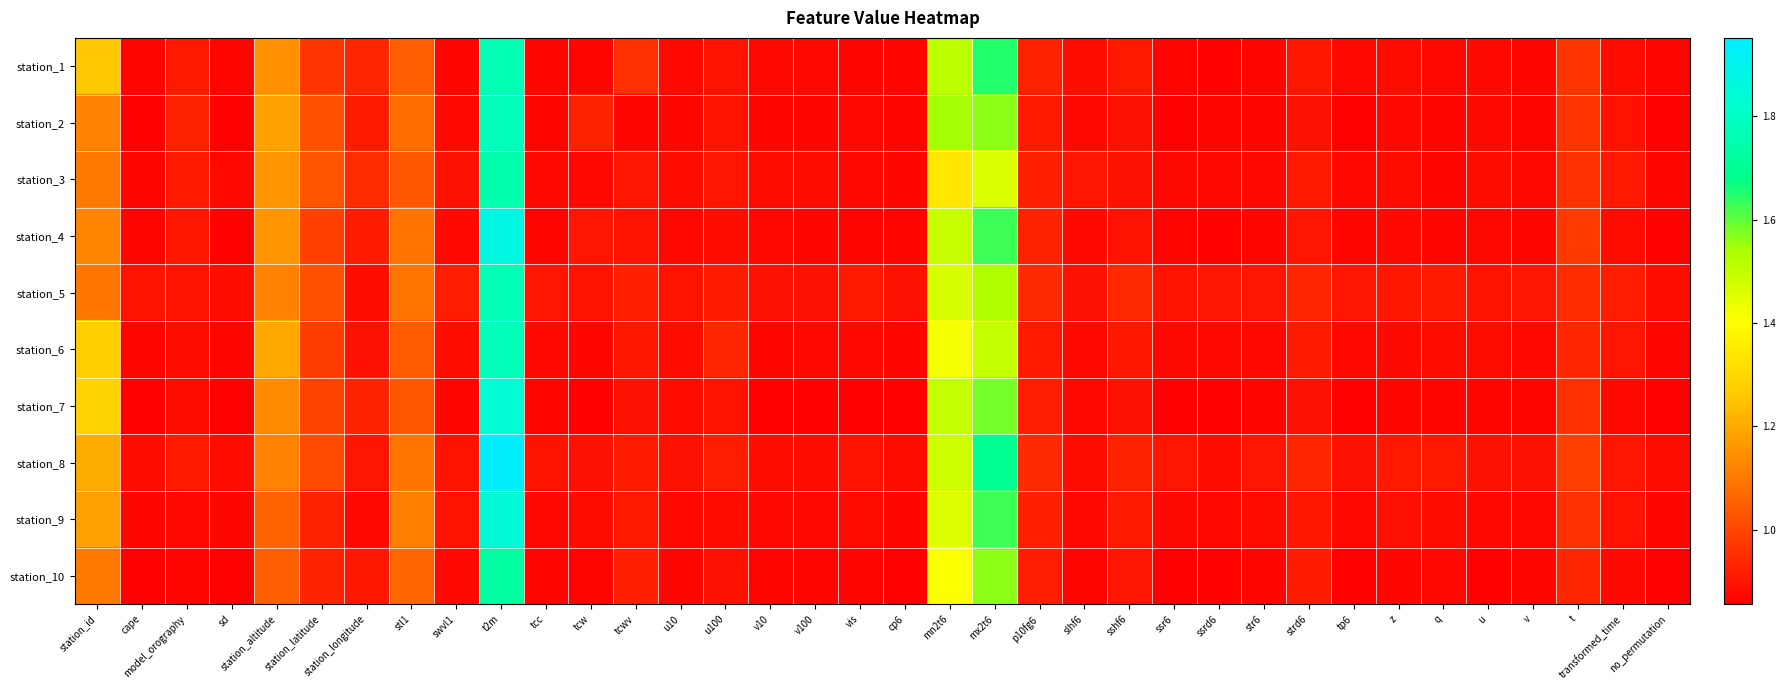

Reading right to left, what are all the values shown in this chart?

station_1: no_permutation=0.9	transformed_time=0.9	t=1.0	v=0.9	u=0.9	q=0.9	z=0.9	tp6=0.9	strd6=0.9	str6=0.9	ssrd6=0.9	ssr6=0.9	sshf6=0.9	slhf6=0.9	p10fg6=0.9	mx2t6=1.7	mn2t6=1.5	cp6=0.9	vis=0.9	v100=0.9	v10=0.9	u100=0.9	u10=0.9	tcwv=1.0	tcw=0.9	tcc=0.9	t2m=1.8	swvl1=0.9	stl1=1.1	station_longitude=0.9	station_latitude=1.0	station_altitude=1.2	sd=0.9	model_orography=0.9	cape=0.9	station_id=1.3
station_2: no_permutation=0.9	transformed_time=0.9	t=1.0	v=0.9	u=0.9	q=0.9	z=0.9	tp6=0.9	strd6=0.9	str6=0.9	ssrd6=0.9	ssr6=0.9	sshf6=0.9	slhf6=0.9	p10fg6=0.9	mx2t6=1.6	mn2t6=1.5	cp6=0.9	vis=0.9	v100=0.9	v10=0.9	u100=0.9	u10=0.9	tcwv=0.9	tcw=0.9	tcc=0.9	t2m=1.8	swvl1=0.9	stl1=1.1	station_longitude=0.9	station_latitude=1.0	station_altitude=1.2	sd=0.9	model_orography=0.9	cape=0.9	station_id=1.1
station_3: no_permutation=0.9	transformed_time=0.9	t=1.0	v=0.9	u=0.9	q=0.9	z=0.9	tp6=0.9	strd6=0.9	str6=0.9	ssrd6=0.9	ssr6=0.9	sshf6=0.9	slhf6=0.9	p10fg6=0.9	mx2t6=1.5	mn2t6=1.3	cp6=0.9	vis=0.9	v100=0.9	v10=0.9	u100=0.9	u10=0.9	tcwv=0.9	tcw=0.9	tcc=0.9	t2m=1.8	swvl1=0.9	stl1=1.0	station_longitude=0.9	station_latitude=1.0	station_altitude=1.2	sd=0.9	model_orography=0.9	cape=0.9	station_id=1.1
station_4: no_permutation=0.9	transformed_time=0.9	t=1.0	v=0.9	u=0.9	q=0.9	z=0.9	tp6=0.9	strd6=0.9	str6=0.9	ssrd6=0.9	ssr6=0.9	sshf6=0.9	slhf6=0.9	p10fg6=0.9	mx2t6=1.6	mn2t6=1.5	cp6=0.9	vis=0.9	v100=0.9	v10=0.9	u100=0.9	u10=0.9	tcwv=0.9	tcw=0.9	tcc=0.9	t2m=1.9	swvl1=0.9	stl1=1.1	station_longitude=0.9	station_latitude=1.0	station_altitude=1.2	sd=0.9	model_orography=0.9	cape=0.9	station_id=1.1
station_5: no_permutation=0.9	transformed_time=0.9	t=0.9	v=0.9	u=0.9	q=0.9	z=0.9	tp6=0.9	strd6=0.9	str6=0.9	ssrd6=0.9	ssr6=0.9	sshf6=0.9	slhf6=0.9	p10fg6=0.9	mx2t6=1.5	mn2t6=1.5	cp6=0.9	vis=0.9	v100=0.9	v10=0.9	u100=0.9	u10=0.9	tcwv=0.9	tcw=0.9	tcc=0.9	t2m=1.8	swvl1=0.9	stl1=1.1	station_longitude=0.9	station_latitude=1.0	station_altitude=1.1	sd=0.9	model_orography=0.9	cape=0.9	station_id=1.1
station_6: no_permutation=0.9	transformed_time=0.9	t=0.9	v=0.9	u=0.9	q=0.9	z=0.9	tp6=0.9	strd6=0.9	str6=0.9	ssrd6=0.9	ssr6=0.9	sshf6=0.9	slhf6=0.9	p10fg6=0.9	mx2t6=1.5	mn2t6=1.4	cp6=0.9	vis=0.9	v100=0.9	v10=0.9	u100=0.9	u10=0.9	tcwv=0.9	tcw=0.9	tcc=0.9	t2m=1.8	swvl1=0.9	stl1=1.0	station_longitude=0.9	station_latitude=1.0	station_altitude=1.2	sd=0.9	model_orography=0.9	cape=0.9	station_id=1.3
station_7: no_permutation=0.9	transformed_time=0.9	t=1.0	v=0.9	u=0.9	q=0.9	z=0.9	tp6=0.9	strd6=0.9	str6=0.9	ssrd6=0.9	ssr6=0.9	sshf6=0.9	slhf6=0.9	p10fg6=0.9	mx2t6=1.6	mn2t6=1.5	cp6=0.9	vis=0.9	v100=0.9	v10=0.9	u100=0.9	u10=0.9	tcwv=0.9	tcw=0.9	tcc=0.9	t2m=1.8	swvl1=0.9	stl1=1.0	station_longitude=0.9	station_latitude=1.0	station_altitude=1.1	sd=0.9	model_orography=0.9	cape=0.9	station_id=1.3
station_8: no_permutation=0.9	transformed_time=0.9	t=1.0	v=0.9	u=0.9	q=0.9	z=0.9	tp6=0.9	strd6=0.9	str6=0.9	ssrd6=0.9	ssr6=0.9	sshf6=0.9	slhf6=0.9	p10fg6=0.9	mx2t6=1.7	mn2t6=1.5	cp6=0.9	vis=0.9	v100=0.9	v10=0.9	u100=0.9	u10=0.9	tcwv=0.9	tcw=0.9	tcc=0.9	t2m=2.0	swvl1=0.9	stl1=1.1	station_longitude=0.9	station_latitude=1.0	station_altitude=1.1	sd=0.9	model_orography=0.9	cape=0.9	station_id=1.2
station_9: no_permutation=0.9	transformed_time=0.9	t=1.0	v=0.9	u=0.9	q=0.9	z=0.9	tp6=0.9	strd6=0.9	str6=0.9	ssrd6=0.9	ssr6=0.9	sshf6=0.9	slhf6=0.9	p10fg6=0.9	mx2t6=1.6	mn2t6=1.5	cp6=0.9	vis=0.9	v100=0.9	v10=0.9	u100=0.9	u10=0.9	tcwv=0.9	tcw=0.9	tcc=0.9	t2m=1.8	swvl1=0.9	stl1=1.1	station_longitude=0.9	station_latitude=0.9	station_altitude=1.1	sd=0.9	model_orography=0.9	cape=0.9	station_id=1.2
station_10: no_permutation=0.9	transformed_time=0.9	t=0.9	v=0.9	u=0.9	q=0.9	z=0.9	tp6=0.9	strd6=0.9	str6=0.9	ssrd6=0.9	ssr6=0.9	sshf6=0.9	slhf6=0.9	p10fg6=0.9	mx2t6=1.6	mn2t6=1.4	cp6=0.9	vis=0.9	v100=0.9	v10=0.9	u100=0.9	u10=0.9	tcwv=0.9	tcw=0.9	tcc=0.9	t2m=1.7	swvl1=0.9	stl1=1.1	station_longitude=0.9	station_latitude=0.9	station_altitude=1.1	sd=0.9	model_orography=0.9	cape=0.9	station_id=1.1